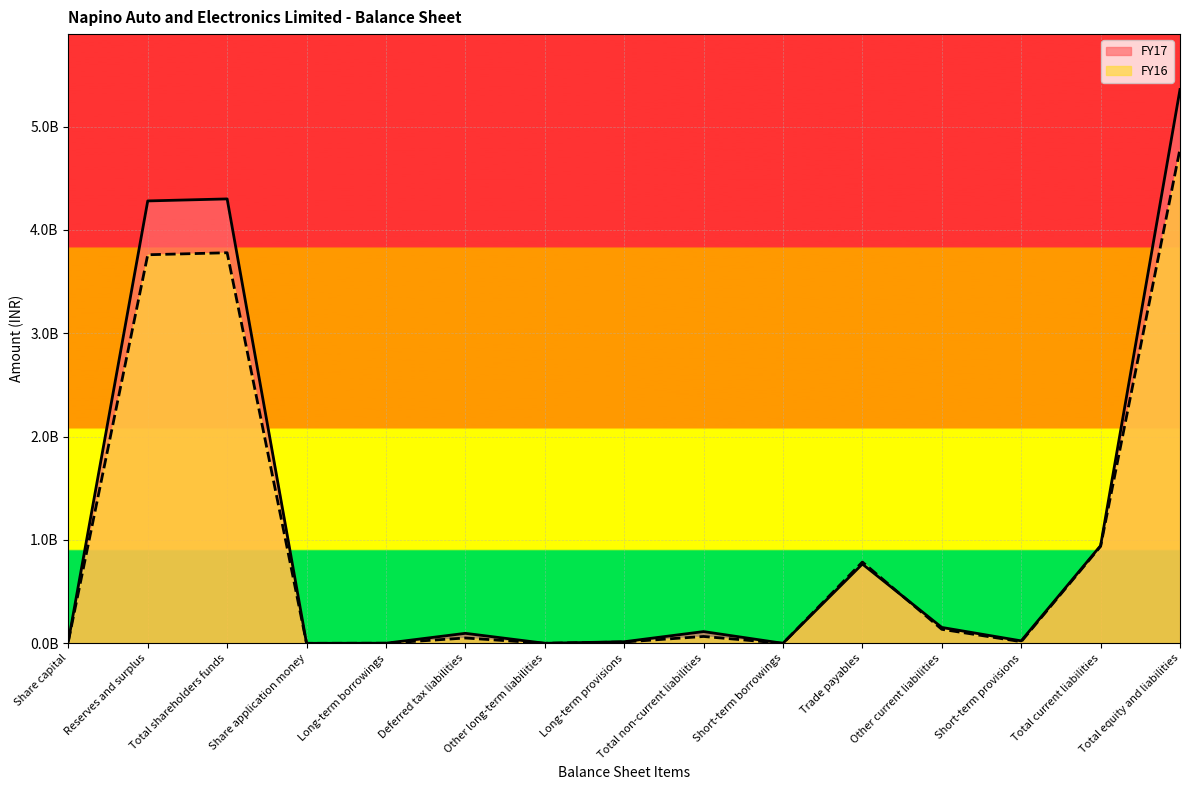

What is the value of the FY16 point at the 15th from the left?

4784258000